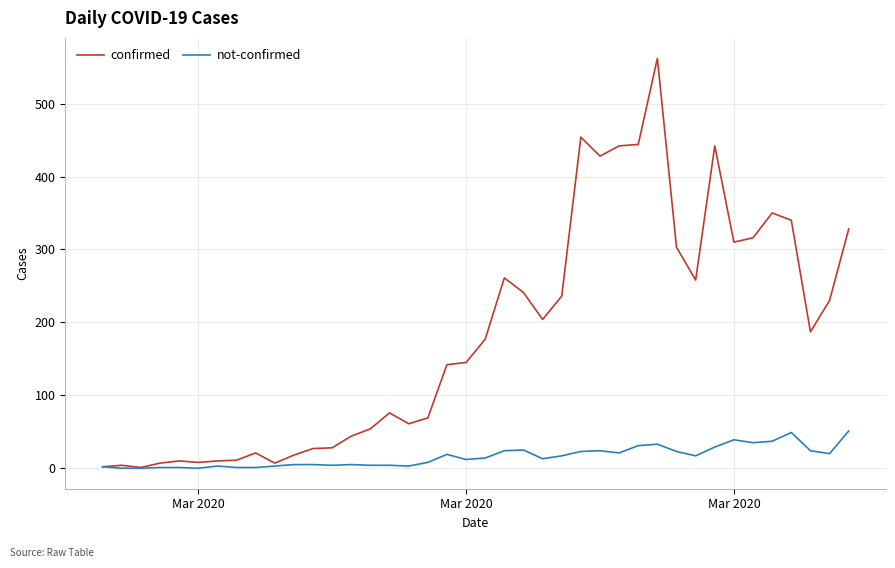

Which series has the largest range (max minus min)?

confirmed